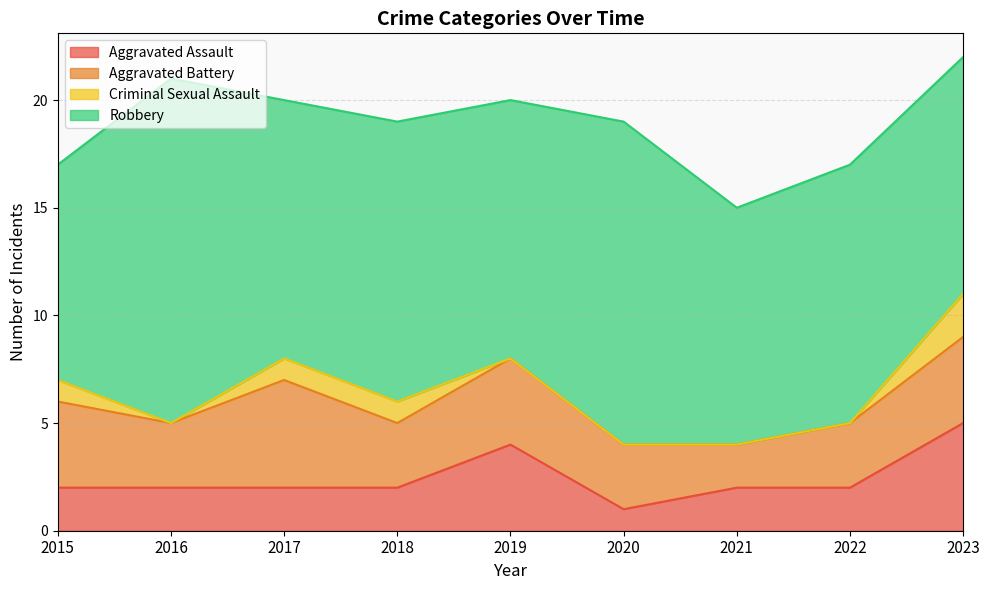

The Aggravated Battery series shows 3 at 2018. True or false?

True